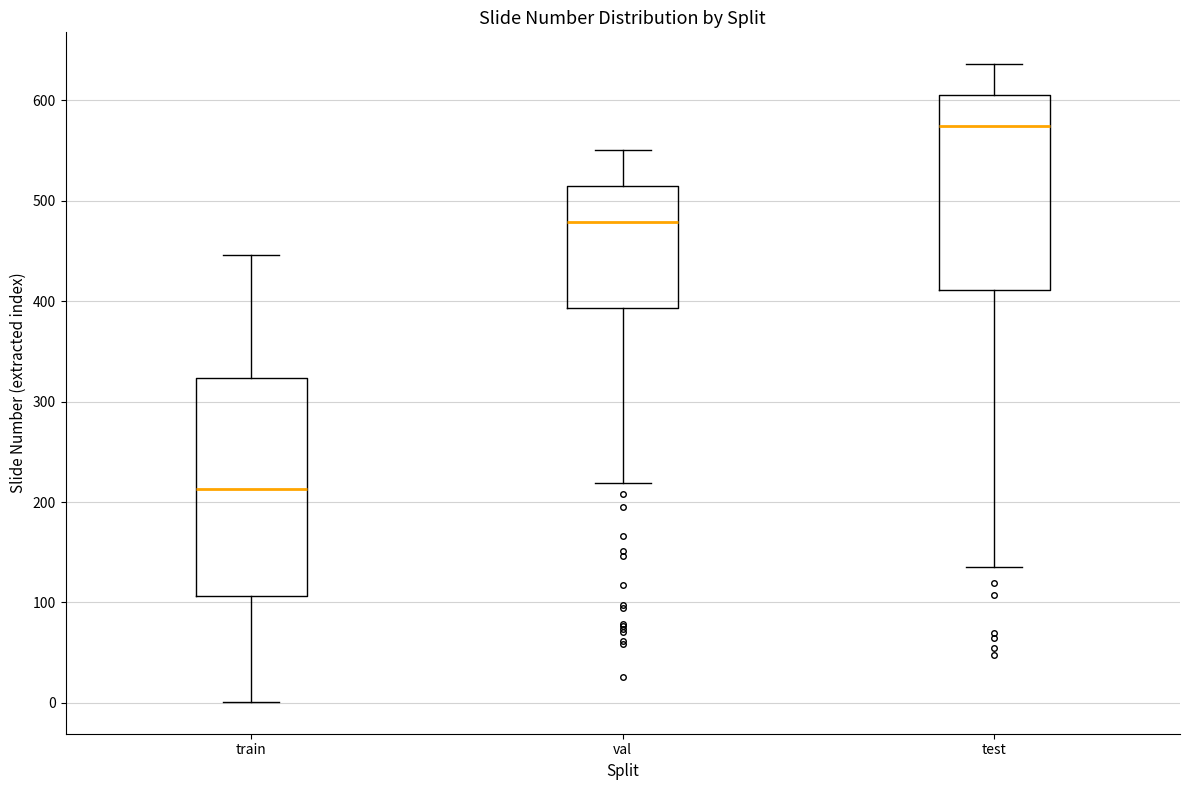

Reading left to right, read every box against the y-axis: the position of its median line, the range the box covers, and the ends of its whiskers. The values are not printed on the chart, so give them approximately, as read against the axis.

train: median 210, box 110 to 320, whiskers 0 to 450
val: median 480, box 390 to 520, whiskers 220 to 550
test: median 570, box 410 to 610, whiskers 140 to 640